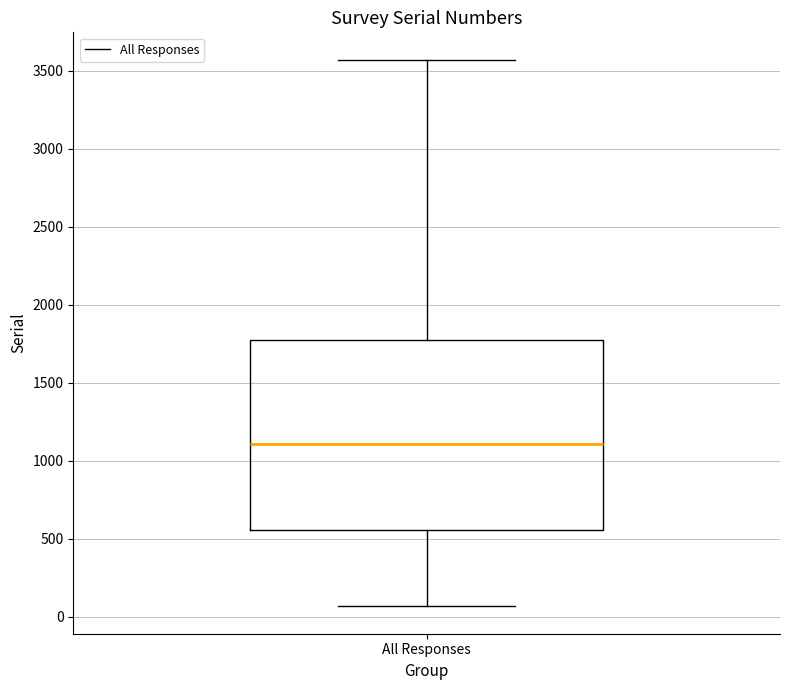

Where does the upper whisker of the box for All Responses end on the y-axis? The values are not printed on the chart, so give them approximately, as read against the axis.

3550